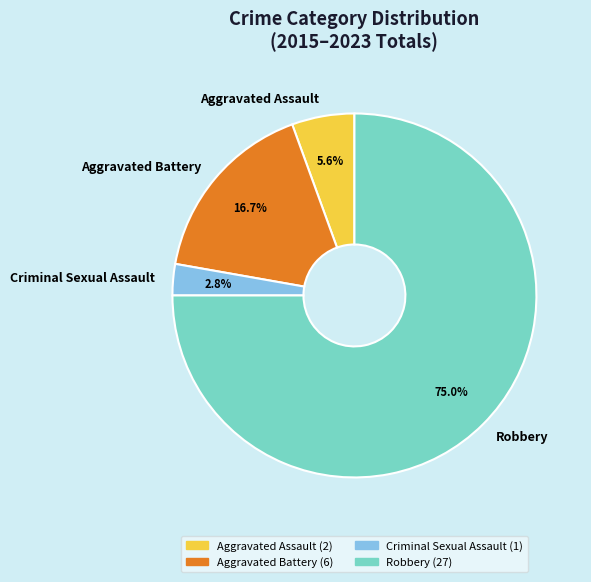

How many slices are in this pie chart?

4